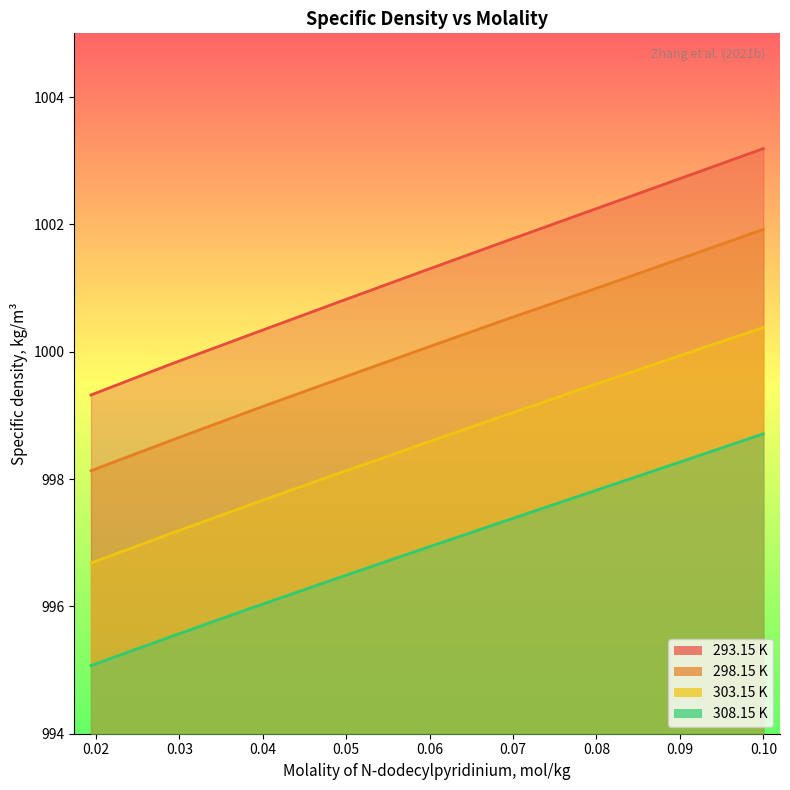

Which category has the lowest value across all series?

0.01941